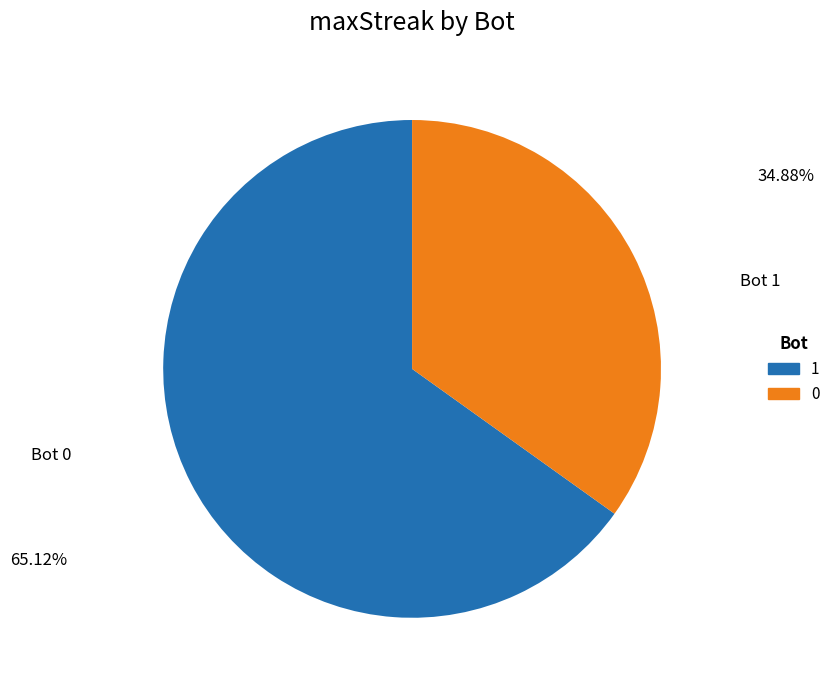

True or false: 0 accounts for 35% of the total.

True